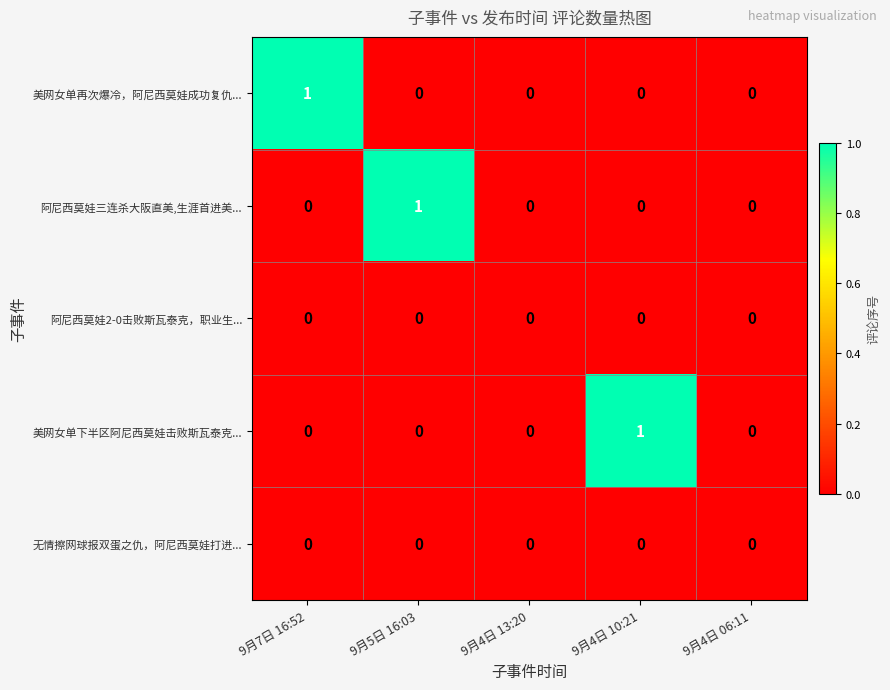

At which label does 美网女单再次爆冷，阿尼西莫娃成功复仇... reach its peak?

9月7日 16:52